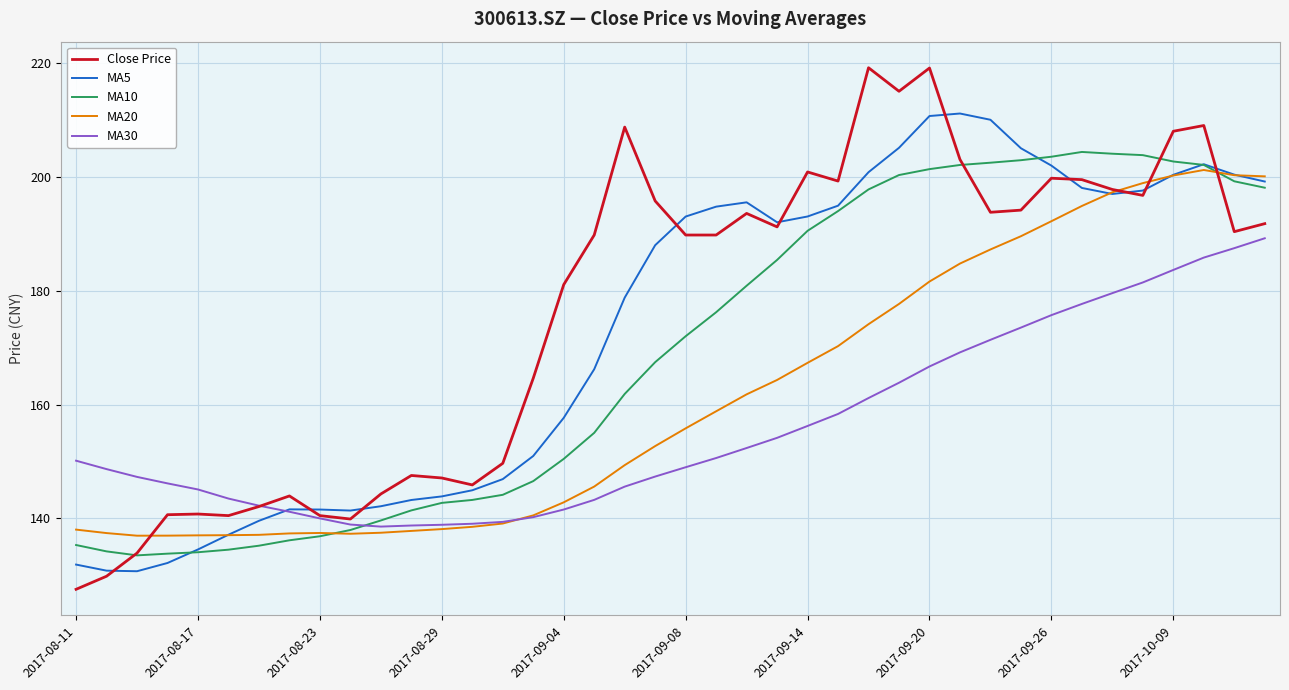

What is the highest value of the MA5 series?

211.2